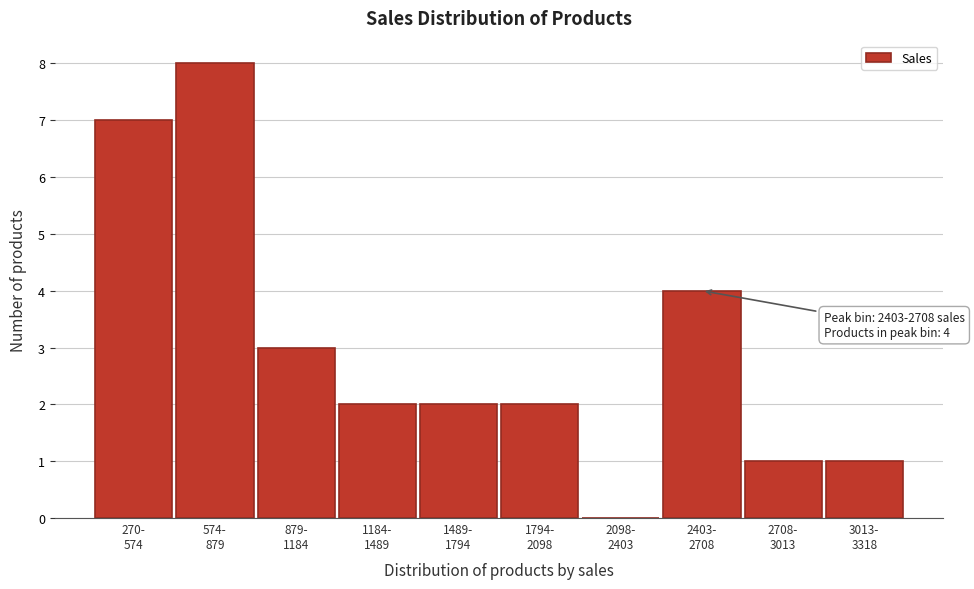

What is the greatest value displayed?

8